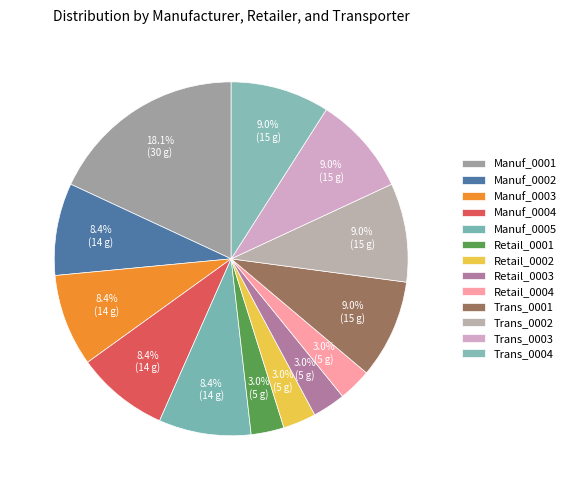

To the nearest percent, what percentage of the pie is Trans_0001?

9%